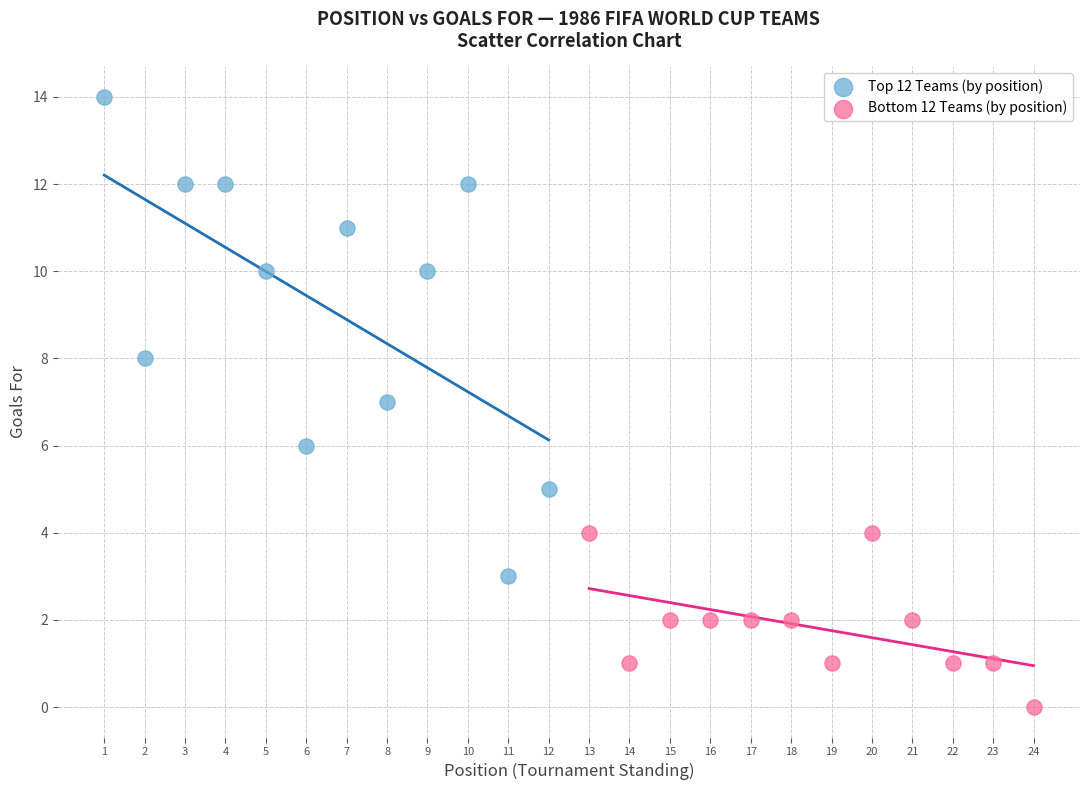

Which series reaches the maximum Y coordinate?

Top 12 Teams (by position)